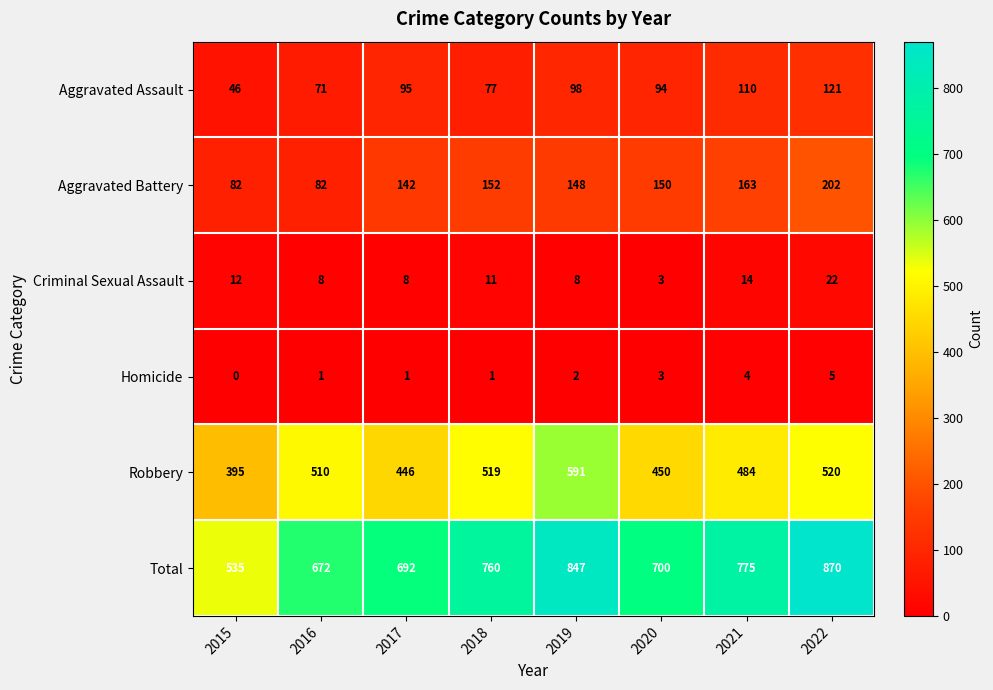

What is the total value across all series at 2020?

1400